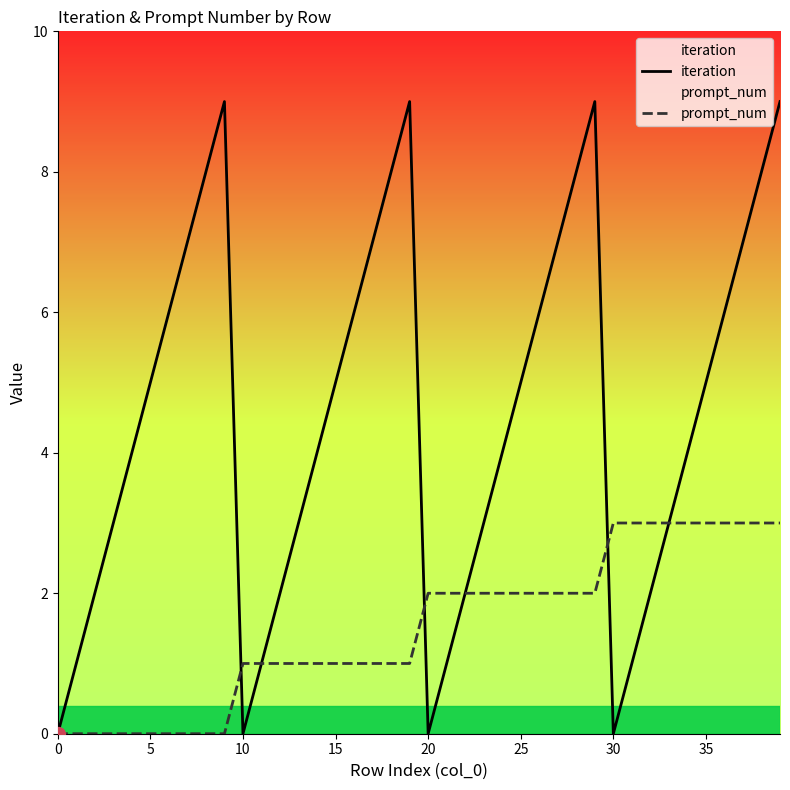

Is this an area chart (filled region under the line)?

No